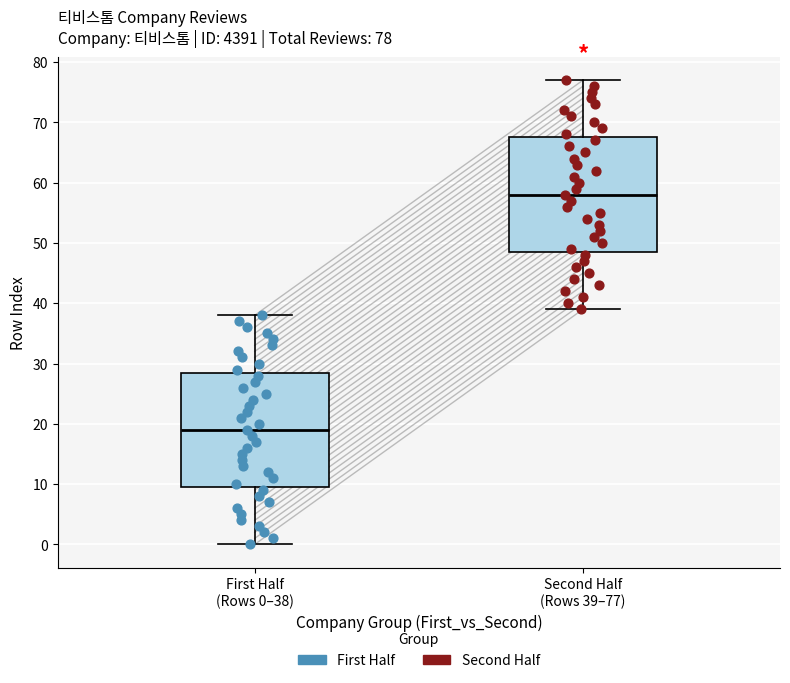

Which box's median line is the highest?

Second Half (Rows 39–77)